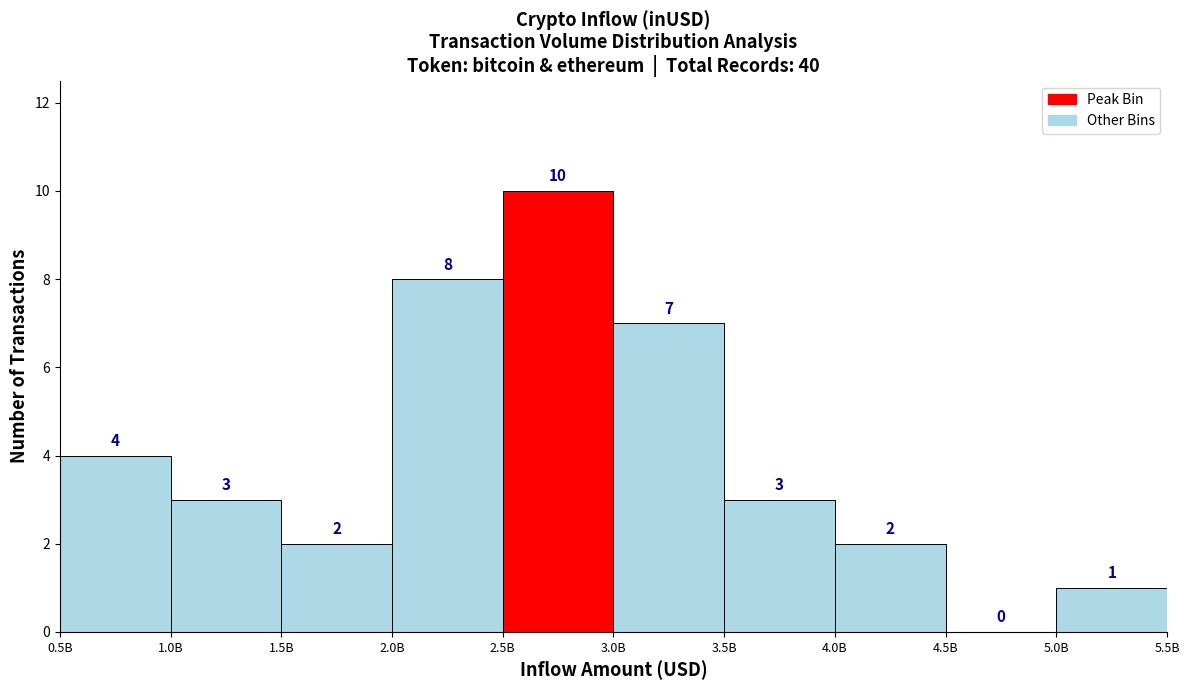

Reading left to right, list all the values displayed in this chart.

0.5B=4	1.0B=3	1.5B=2	2.0B=8	2.5B=10	3.0B=7	3.5B=3	4.0B=2	4.5B=0	5.0B=1